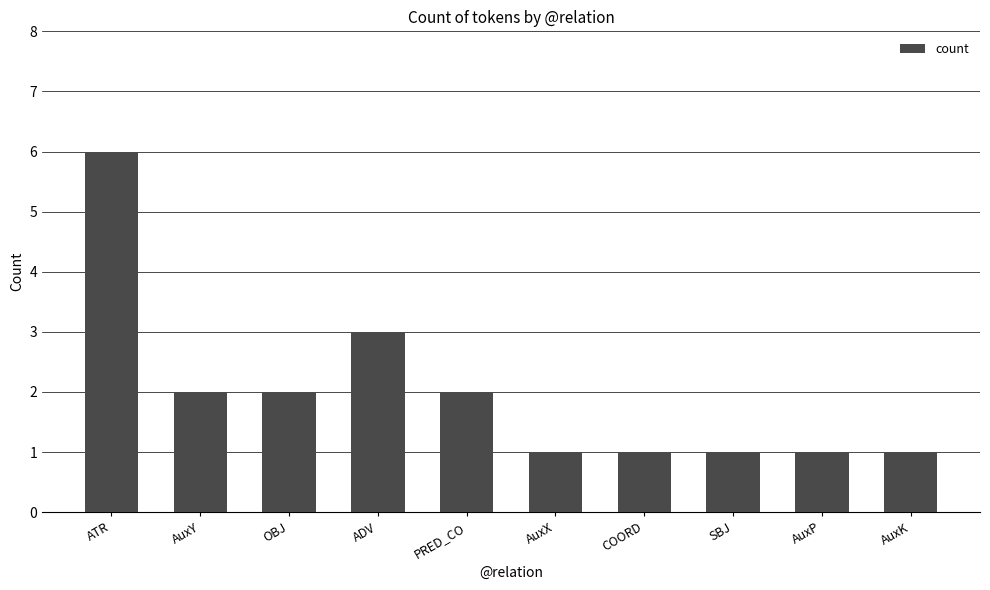

What is the sum of all values?

20